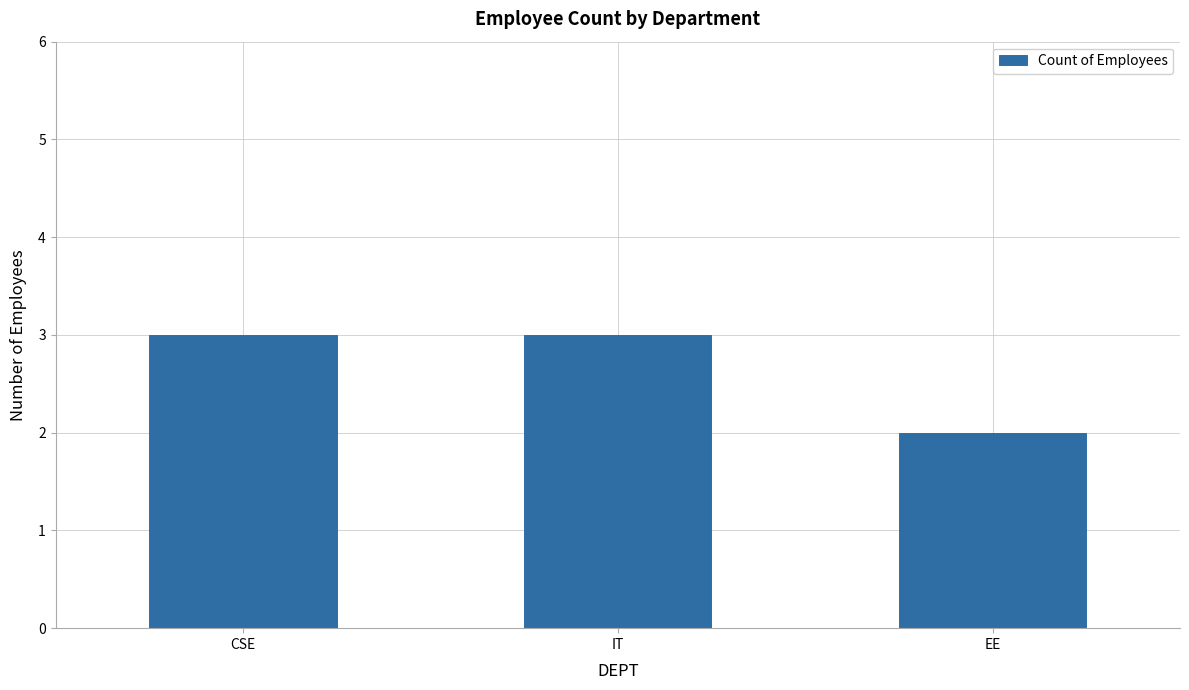

What is the difference between the maximum and minimum values?

1